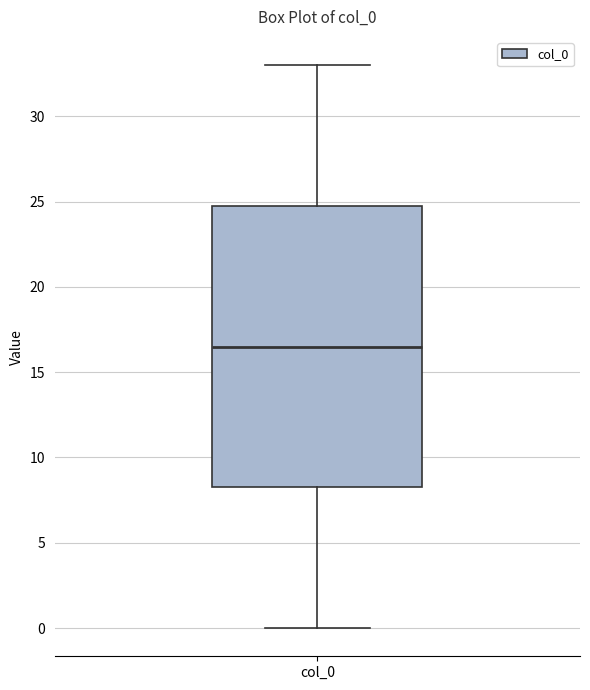

Where is the upper edge of the box for col_0 on the y-axis? The values are not printed on the chart, so give them approximately, as read against the axis.

25.0